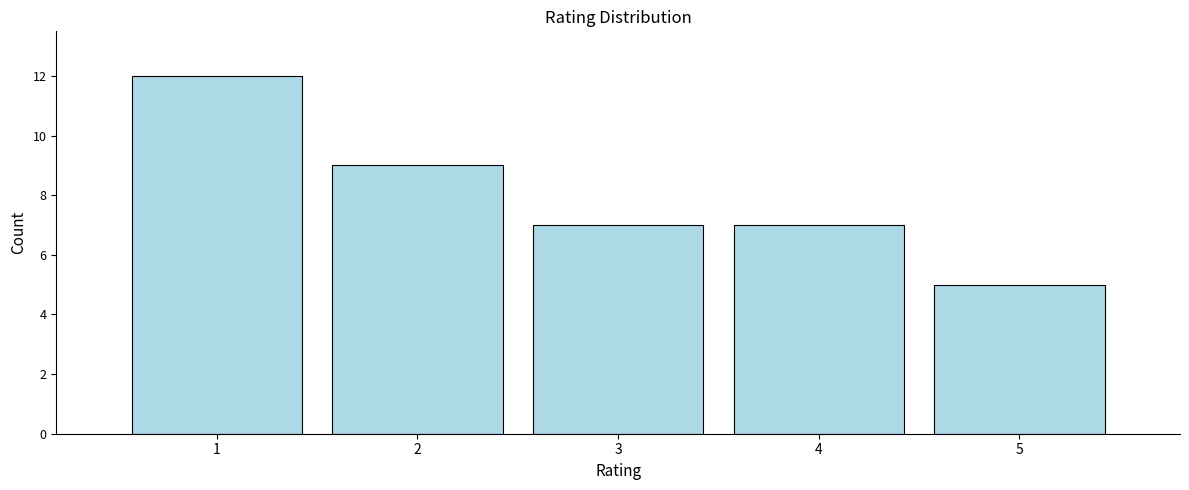

Reading left to right, transcribe all the data shown in this chart.

12	9	7	7	5